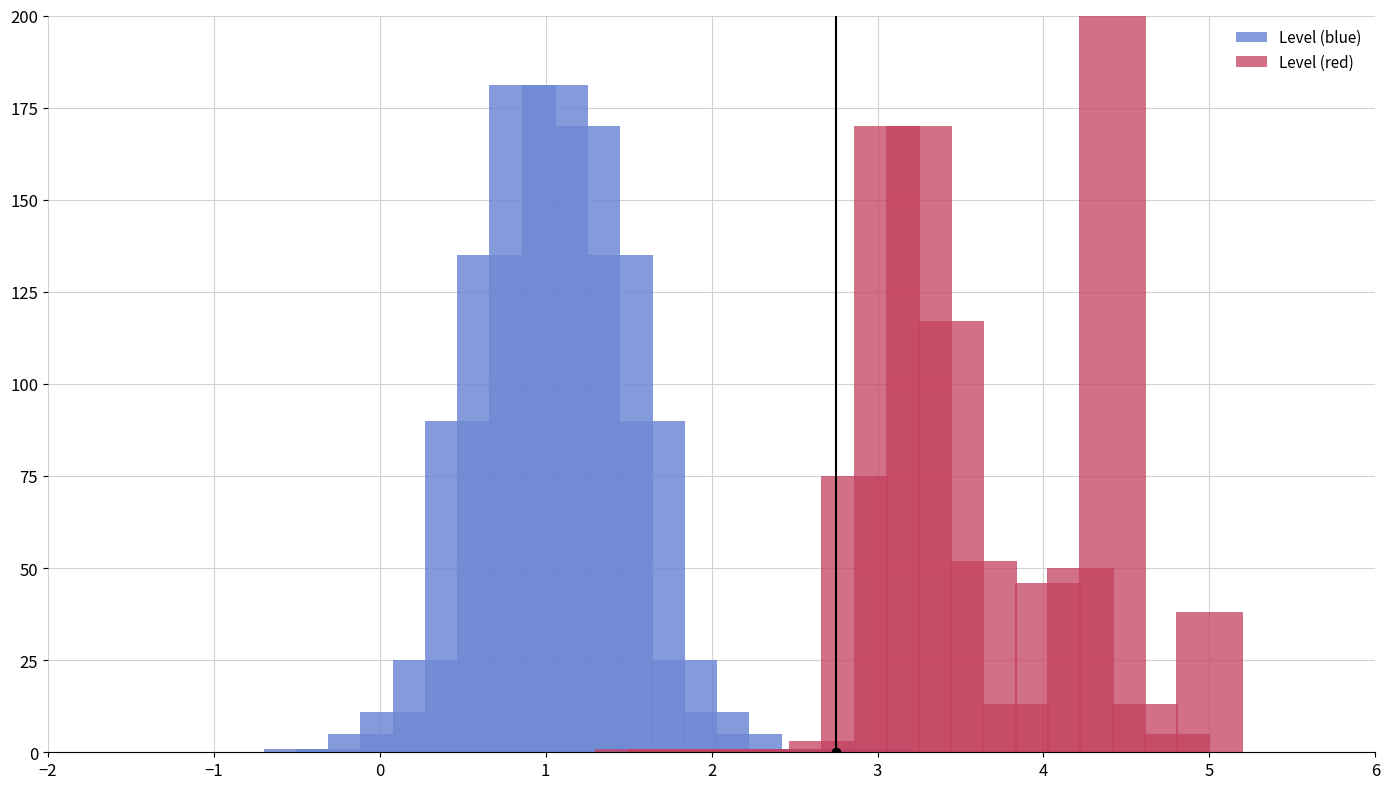

What is the value of the Level (red) bar at the 12th from the left?

52